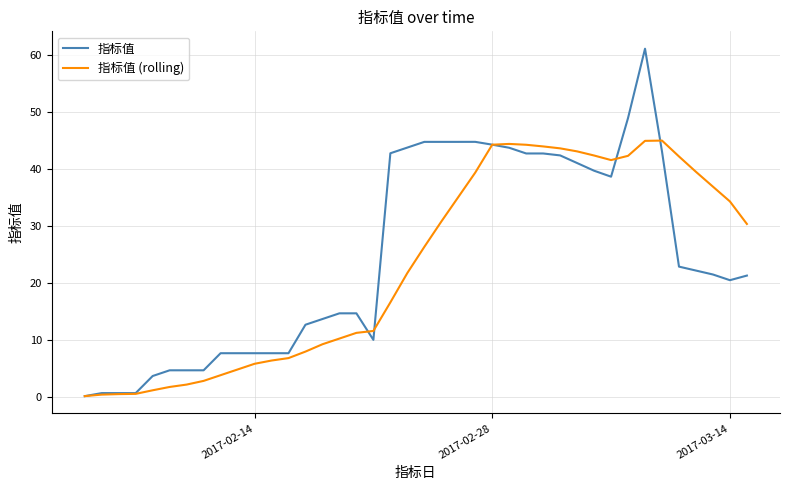

Rank the series by their maximum value, from lowest to highest.

指标值 (rolling), 指标值